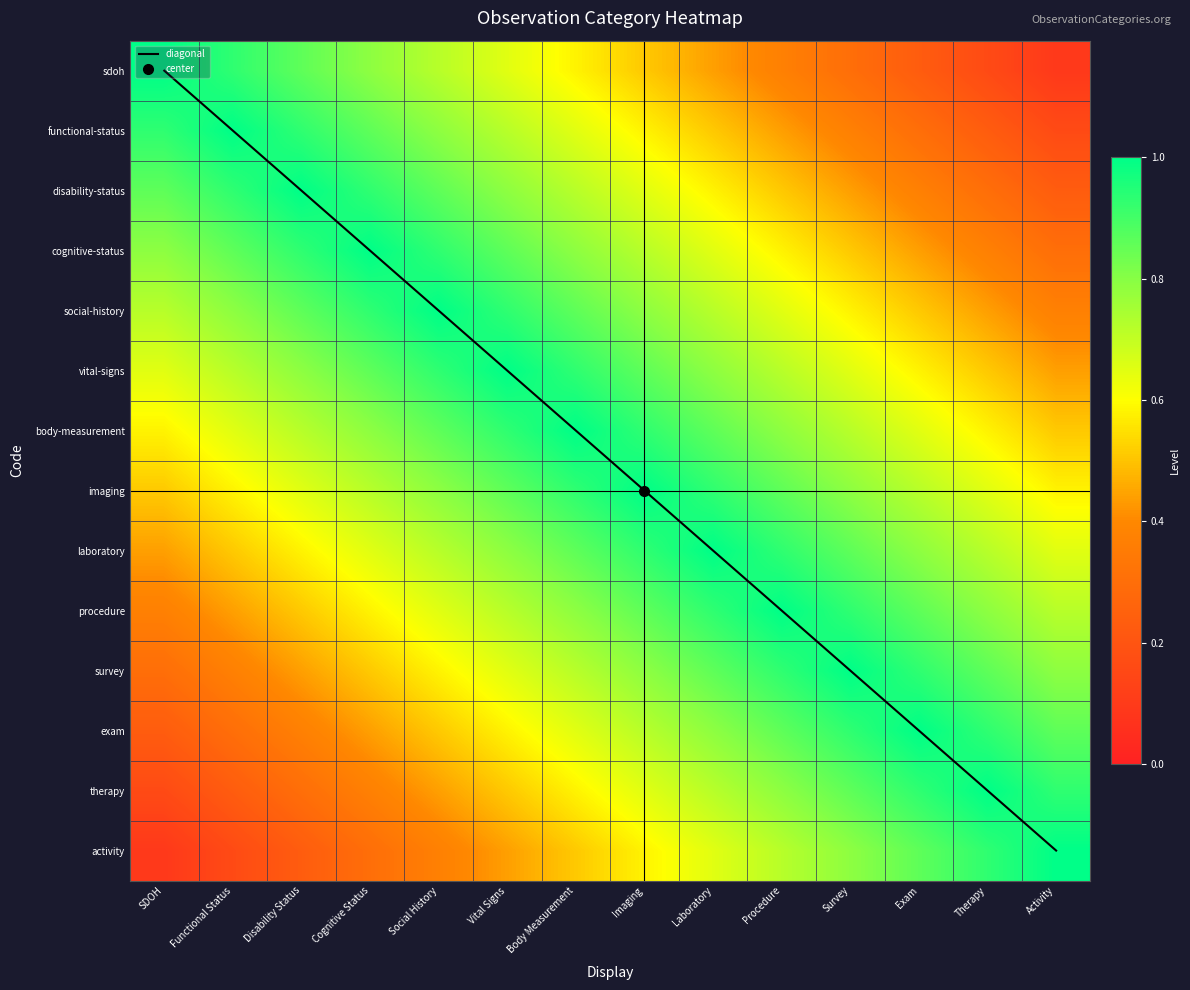

Which has a higher value, Therapy or SDOH?

Therapy